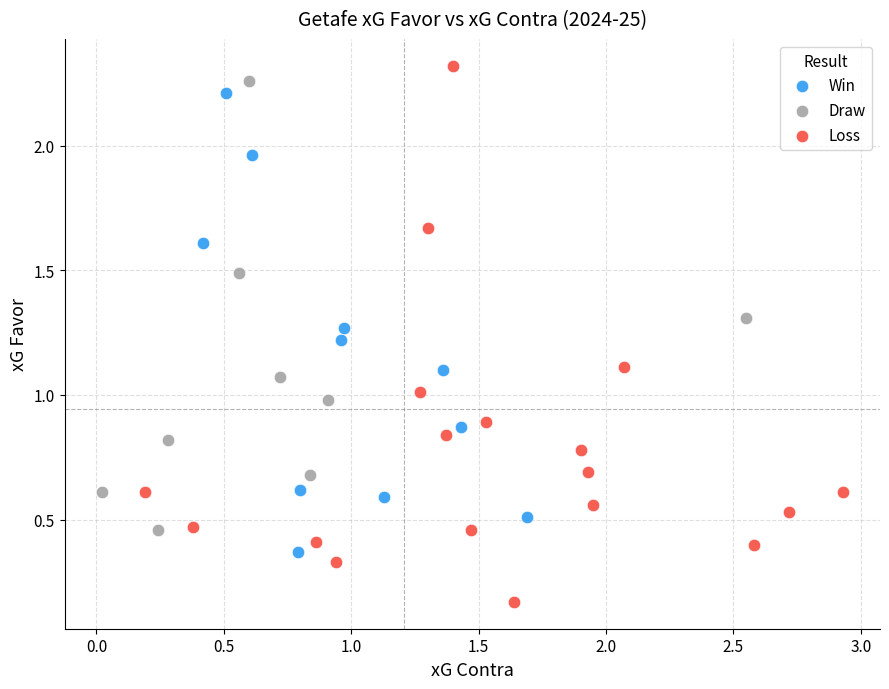

Which series contains the lowest Y value?

Loss